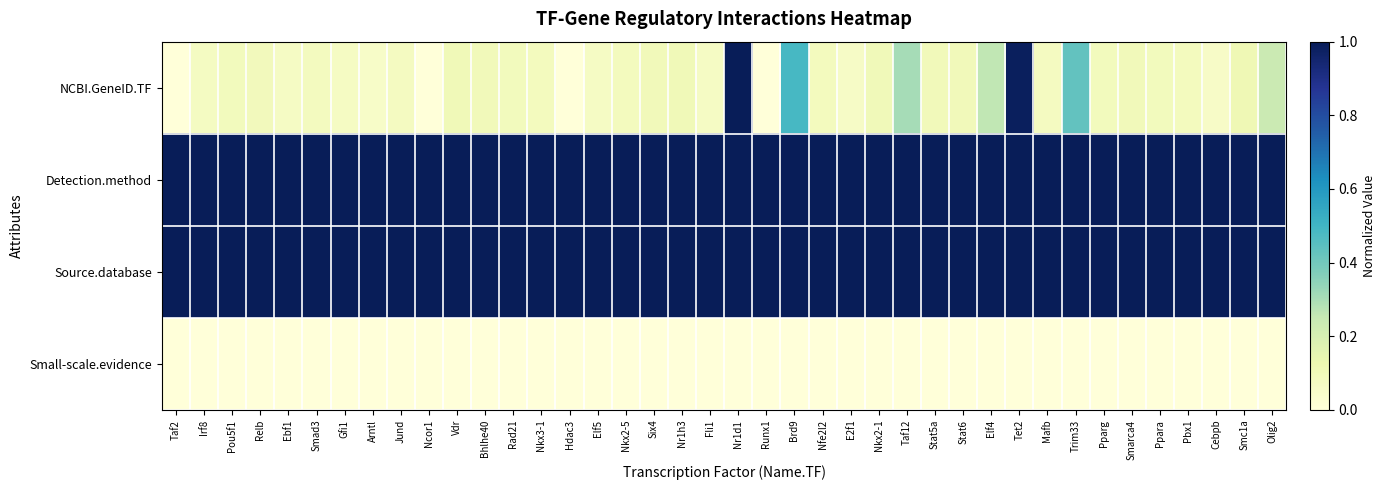

What is the difference between the highest and lowest values at Ppara?

1.0